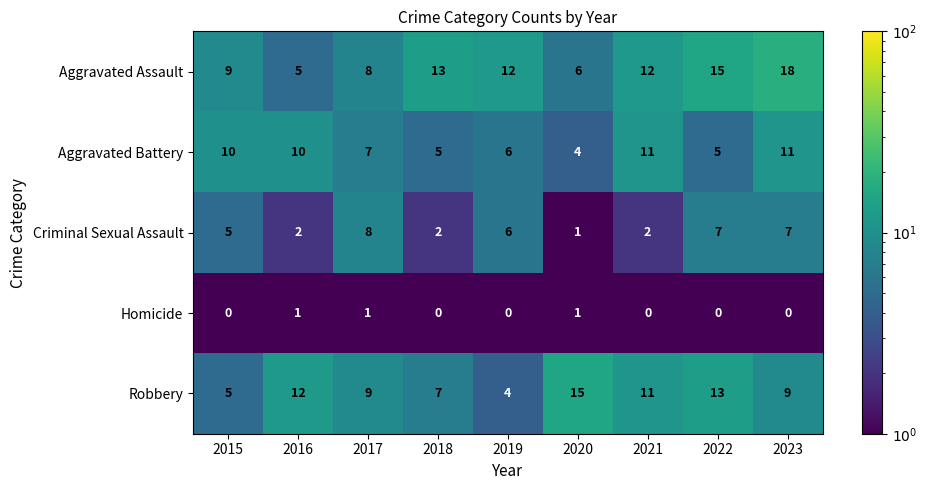

List the series in order of their peak value, highest first.

Aggravated Assault, Robbery, Aggravated Battery, Criminal Sexual Assault, Homicide